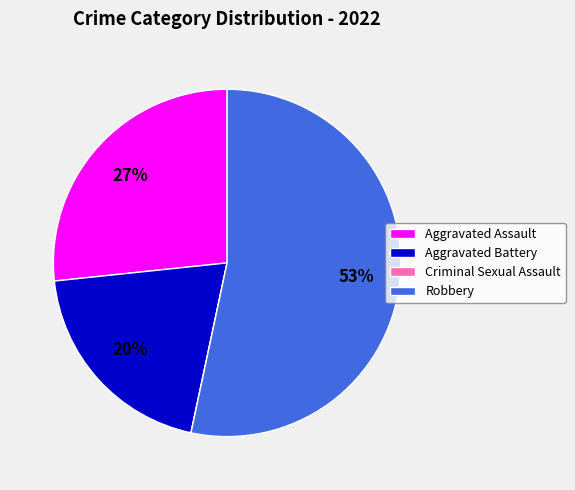

Between Aggravated Assault and Aggravated Battery, which is larger?

Aggravated Assault